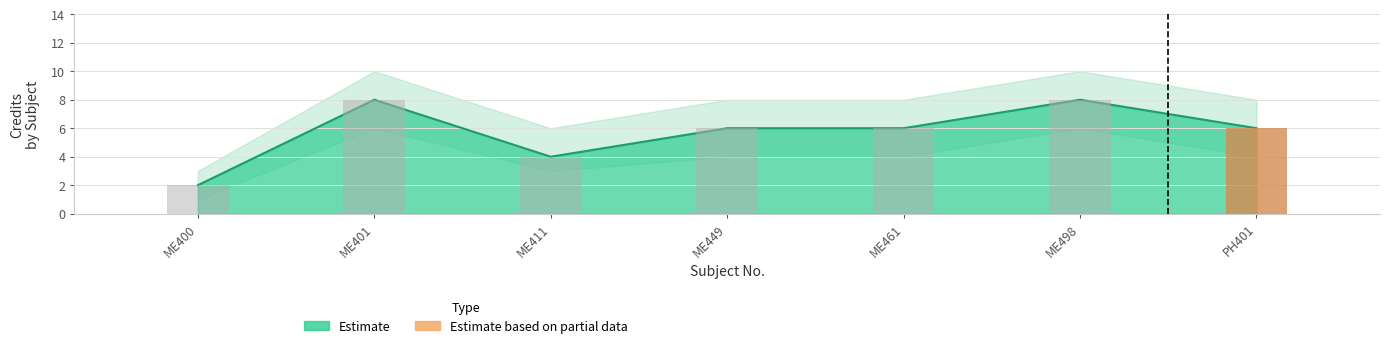

Where is the data nearest to the value 5?

ME411